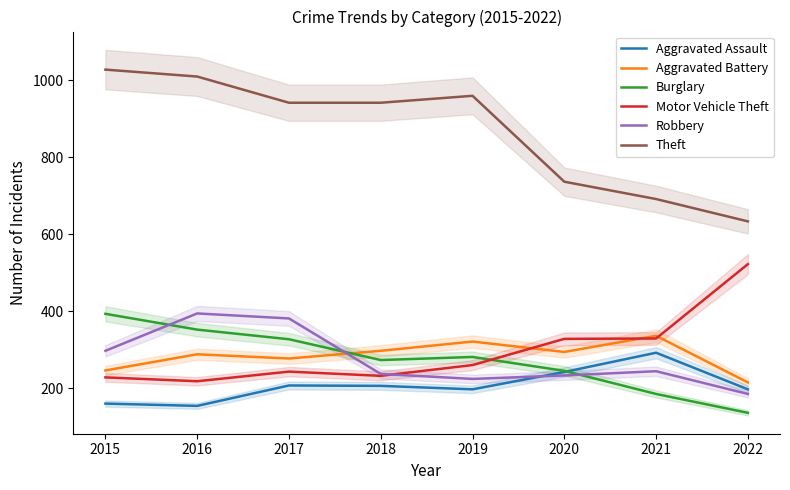

What is the minimum value for Motor Vehicle Theft?

218